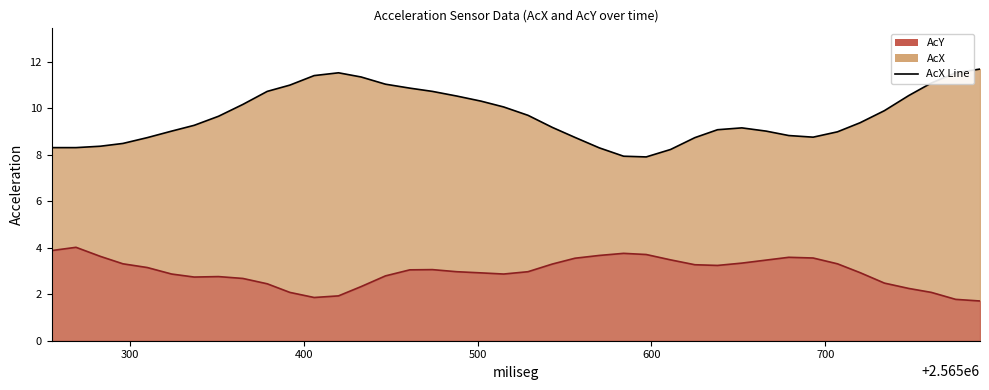

True or false: AcX has more than 1 points higher than both neighbors.

True